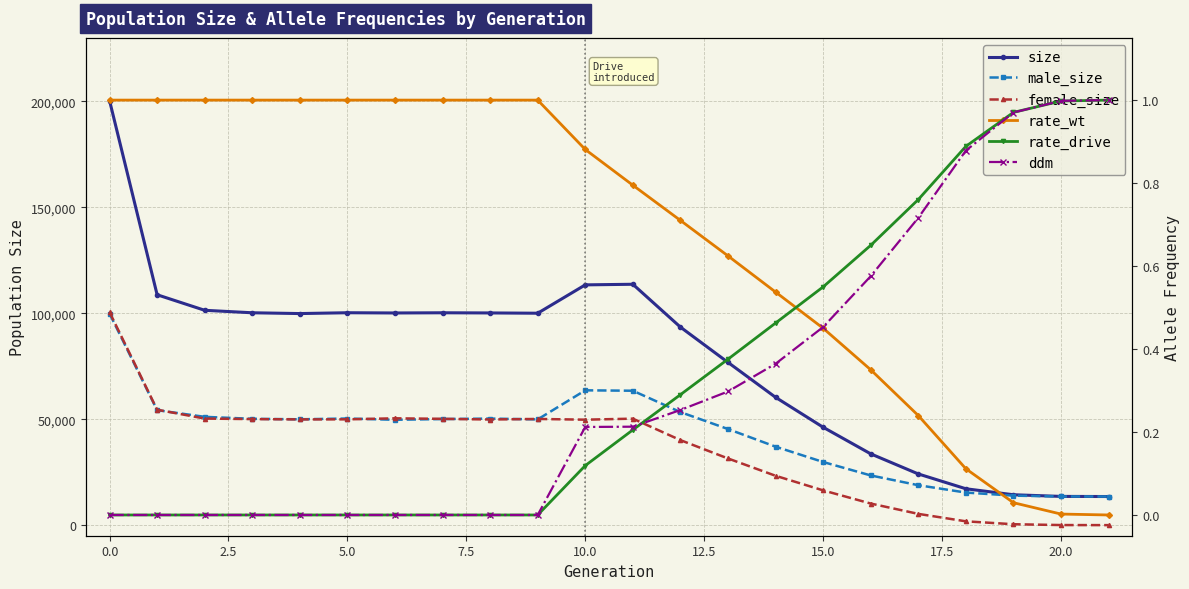

True or false: ddm has a value of -0.6 at 15.0.

False